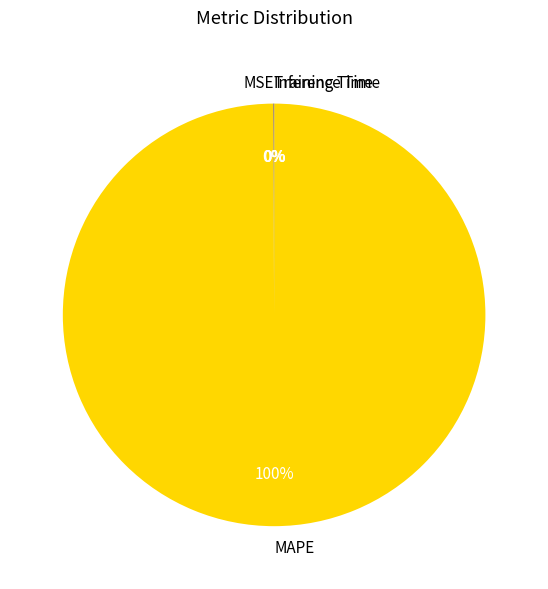

Is there any slice that represents more than half of the pie?

Yes